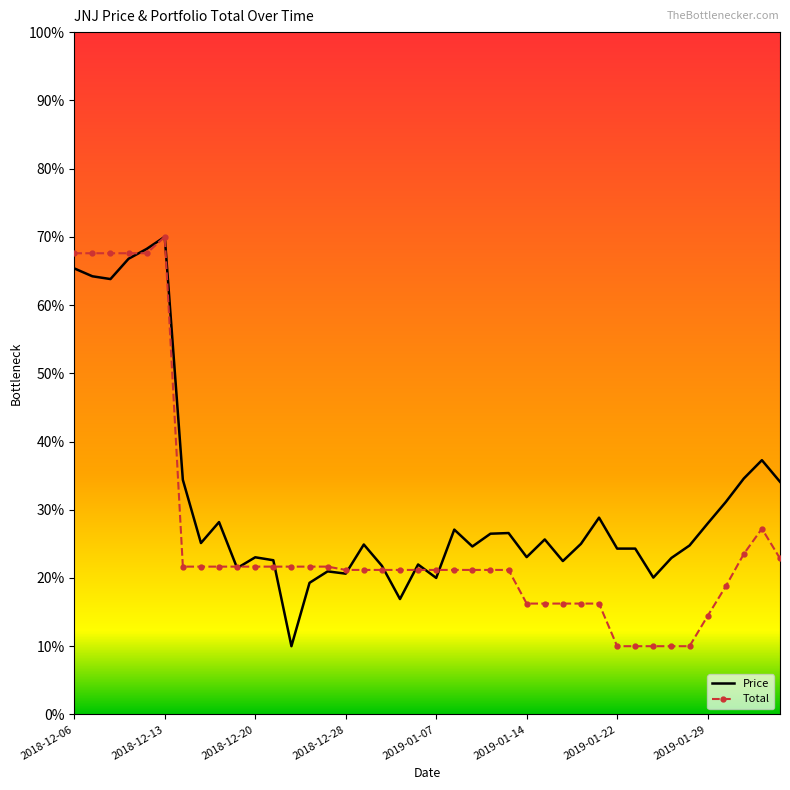

What are all the series names shown in the legend?

Price, Total